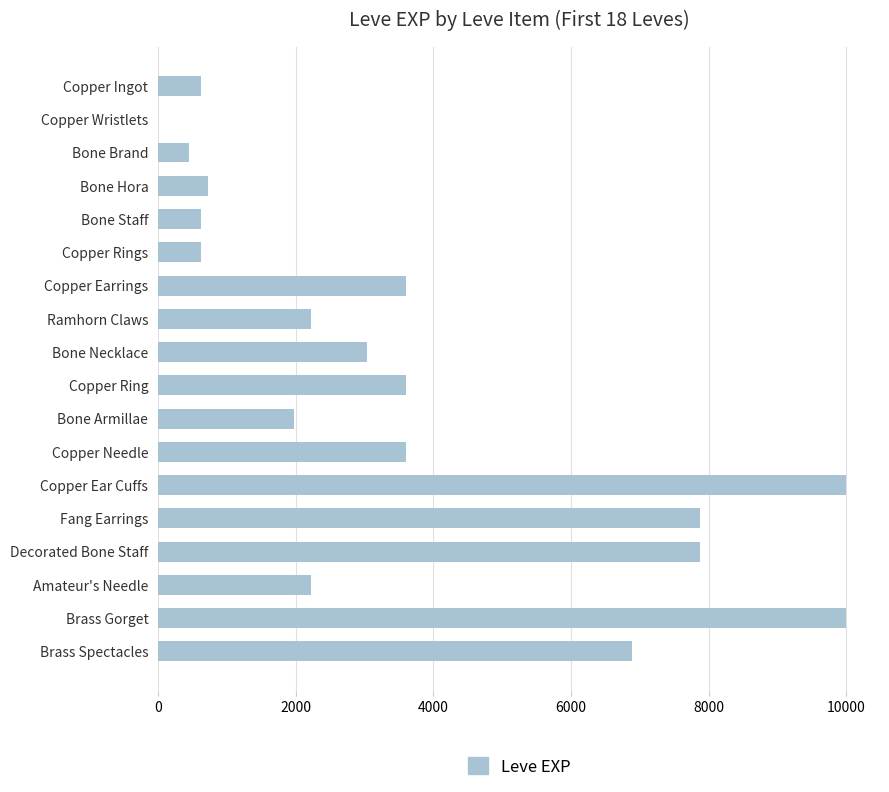

The chart shows a value of 9990 at Brass Gorget. True or false?

True